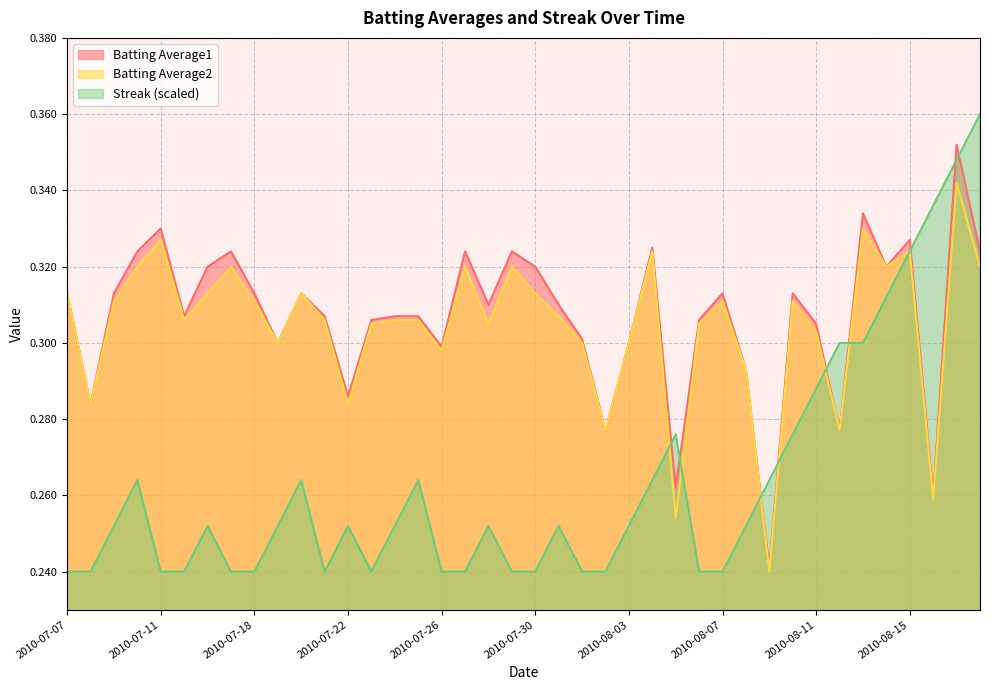

What is the sum of all Batting Average2 values?

12.2